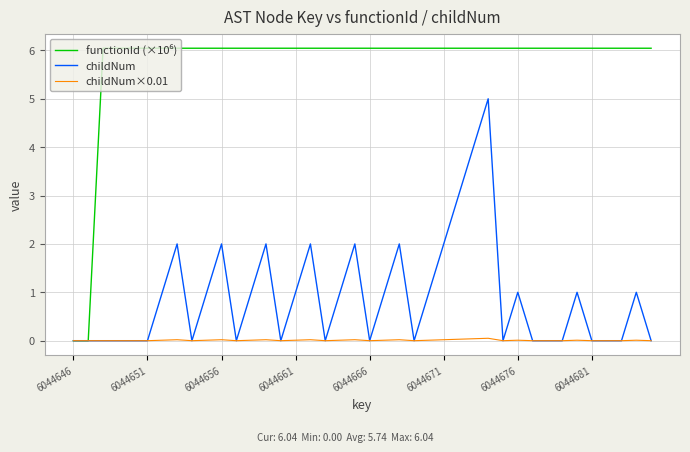

True or false: functionId (×10⁶) and childNum intersect in this chart.

False